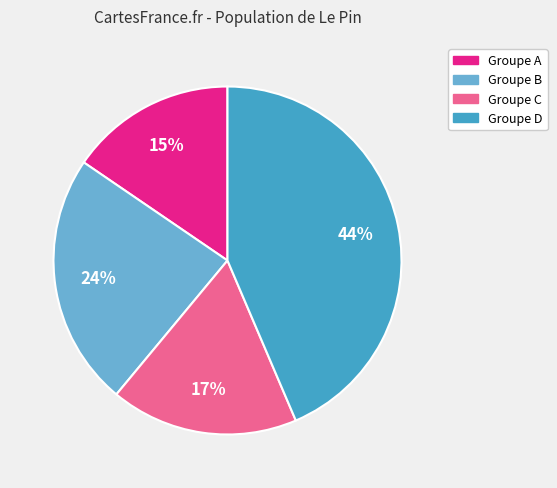

To the nearest percent, what is the average slice percentage?

25%